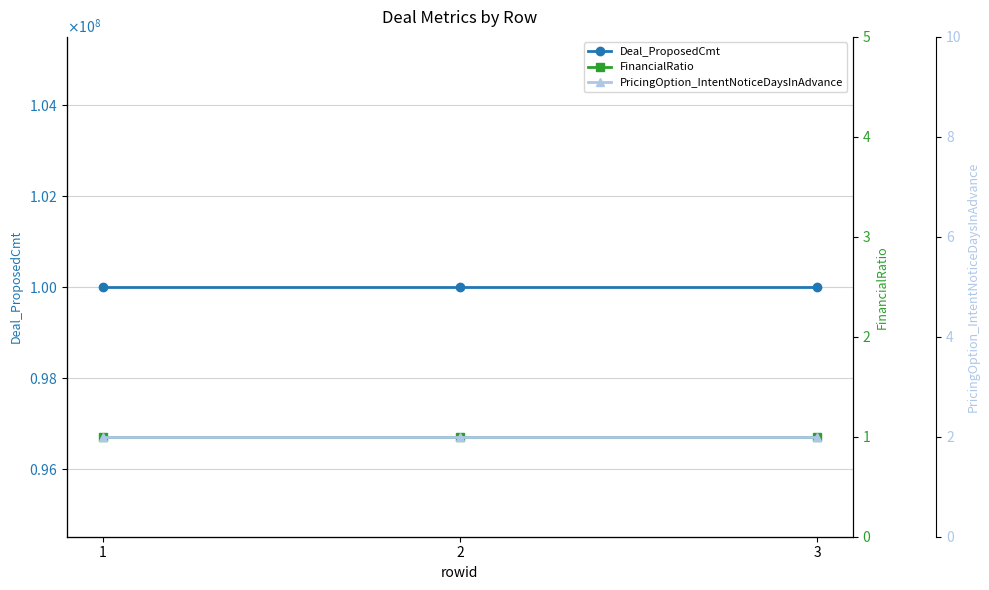

Reading left to right, what are all the values shown in this chart?

Deal_ProposedCmt: 100000000	100000000	100000000
FinancialRatio: 1	1	1
PricingOption_IntentNoticeDaysInAdvance: 2	2	2